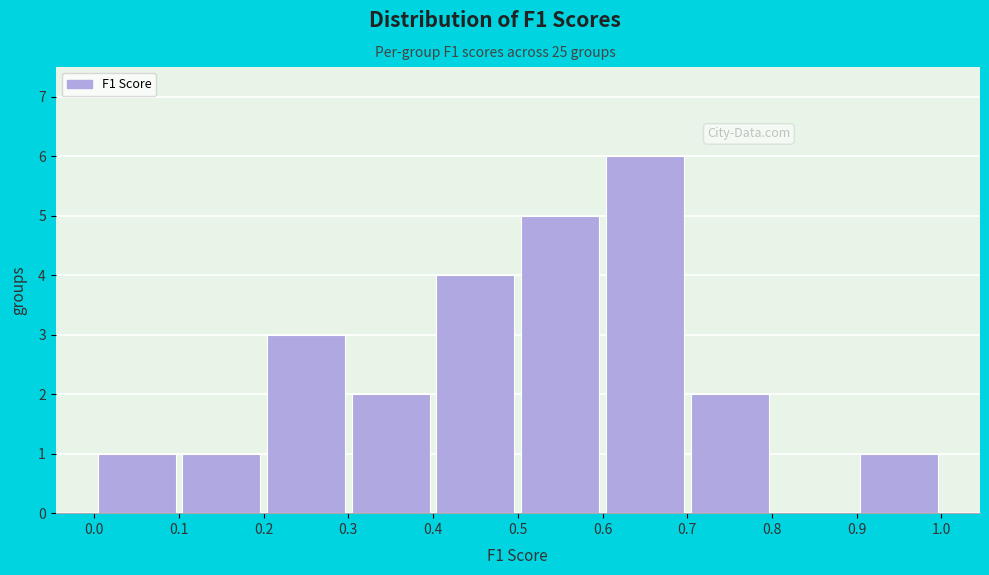

Reading left to right, transcribe this chart: for each bar, give the range it covers on the x-axis and its height. The values are not printed on the chart, so give them approximately, as read against the axis.

0.0 to 0.1: 1
0.1 to 0.2: 1
0.2 to 0.3: 3
0.3 to 0.4: 2
0.4 to 0.5: 4
0.5 to 0.6: 5
0.6 to 0.7: 6
0.7 to 0.8: 2
0.8 to 0.9: 0
0.9 to 1.0: 1